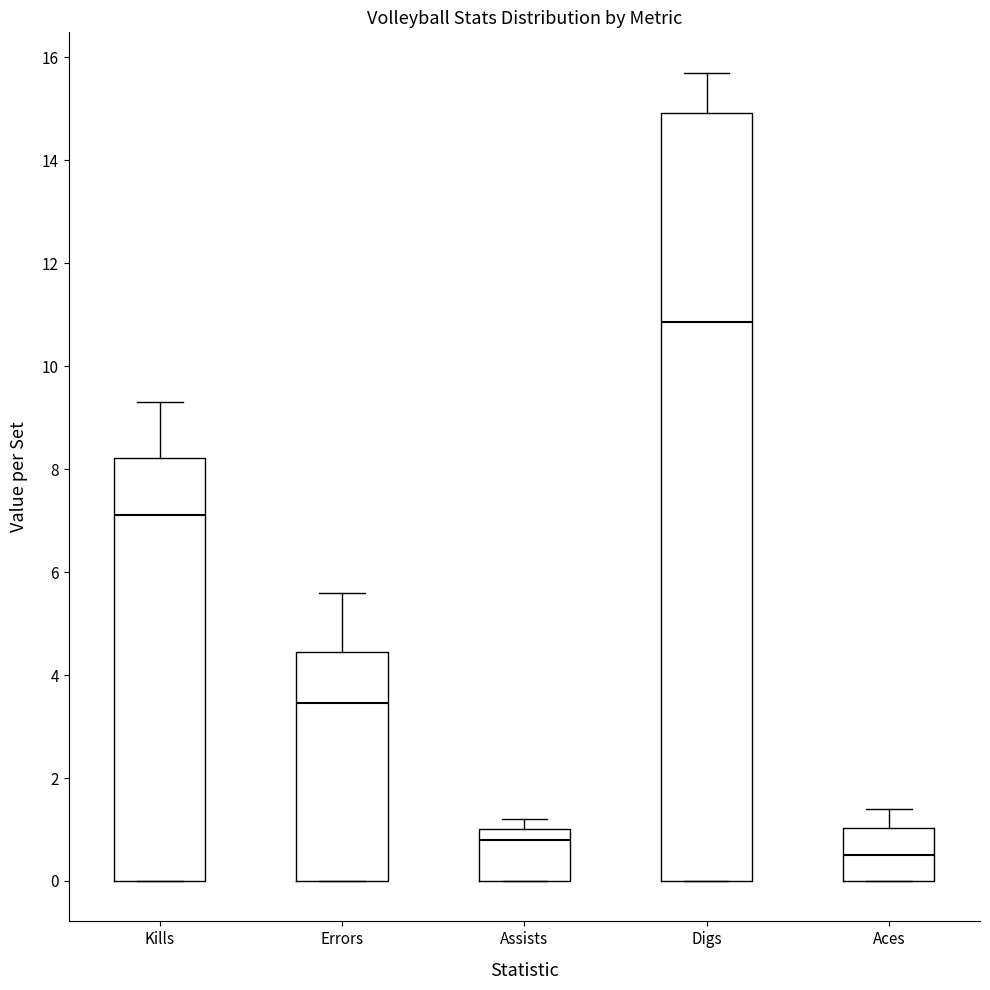

Reading left to right, read every box against the y-axis: the position of its median line, the range the box covers, and the ends of its whiskers. The values are not printed on the chart, so give them approximately, as read against the axis.

Kills: median 7.2, box 0.0 to 8.2, whiskers 0.0 to 9.4
Errors: median 3.4, box 0.0 to 4.4, whiskers 0.0 to 5.6
Assists: median 0.8, box 0.0 to 1.0, whiskers 0.0 to 1.2
Digs: median 10.8, box 0.0 to 15.0, whiskers 0.0 to 15.8
Aces: median 0.6, box 0.0 to 1.0, whiskers 0.0 to 1.4